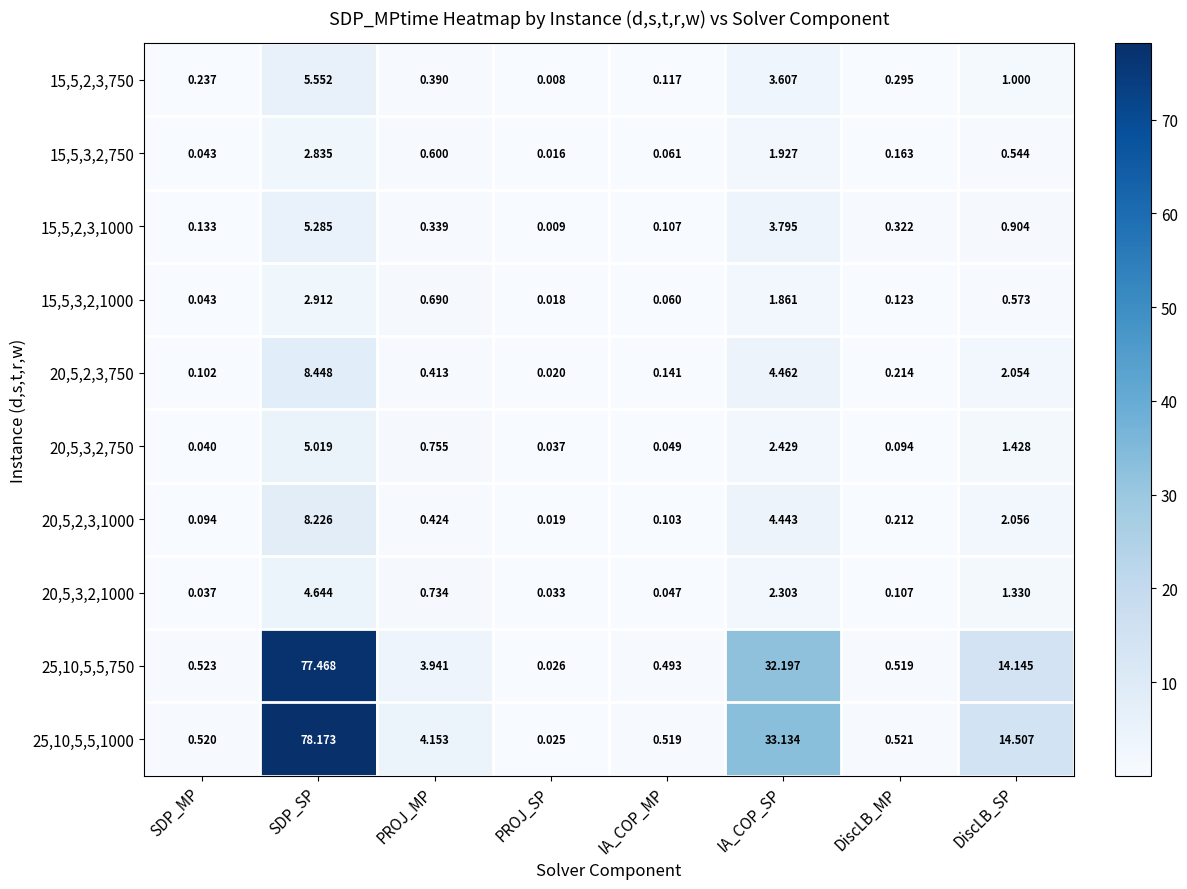

Which series has the widest spread of values?

25,10,5,5,1000